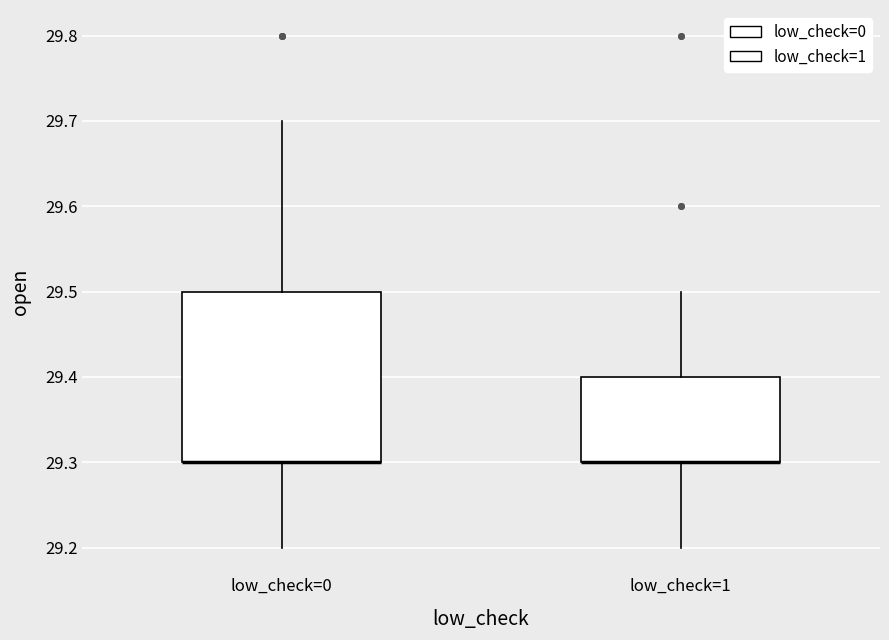

Reading left to right, transcribe this box plot: for each box, give where its median line is, the range the box spans, and where its two whiskers end, as read against the y-axis. The values are not printed on the chart, so give them approximately, as read against the axis.

low_check=0: median 29.3 (drawn on the box's lower edge), box 29.3 to 29.5, whiskers 29.2 to 29.7
low_check=1: median 29.3 (drawn on the box's lower edge), box 29.3 to 29.4, whiskers 29.2 to 29.5